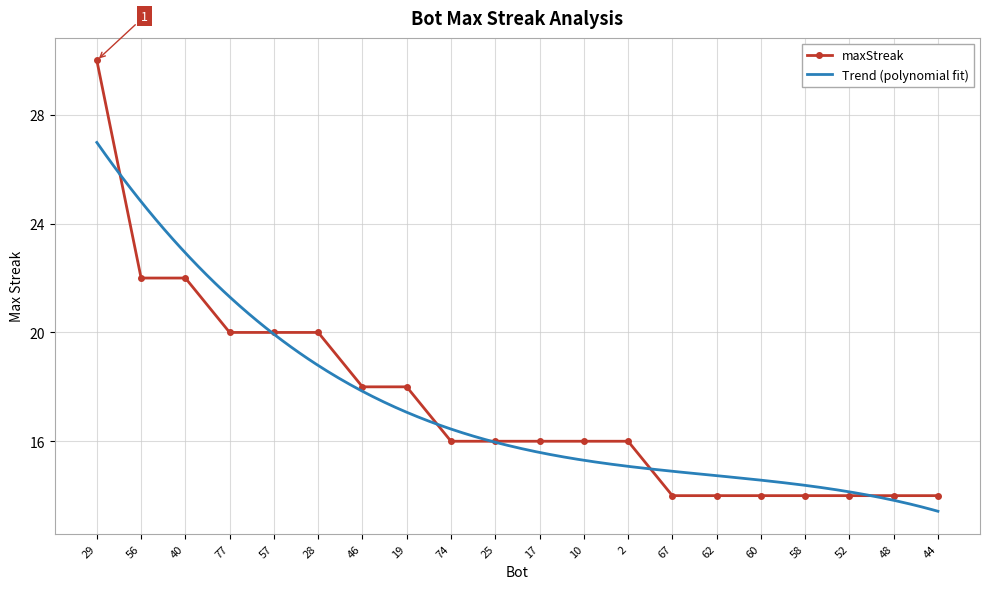

Approximately how many times larger is the value at 56 compared to 74?

1.4